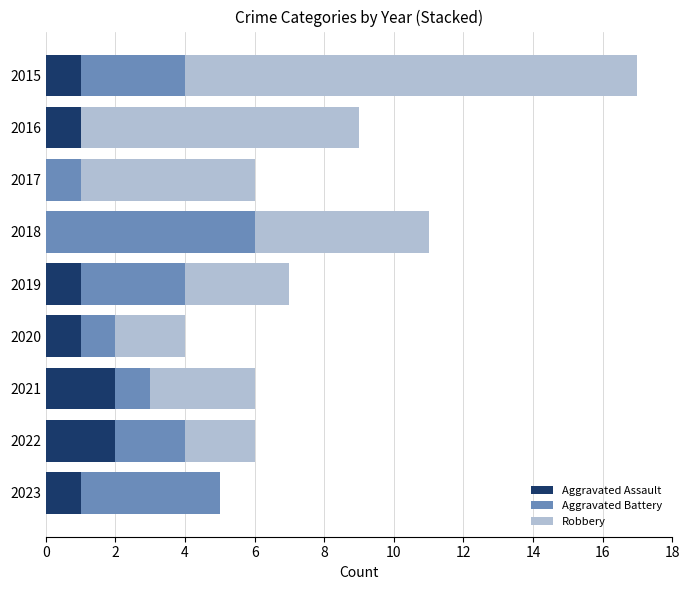

The value of Aggravated Assault at 2020 is 0. True or false?

False